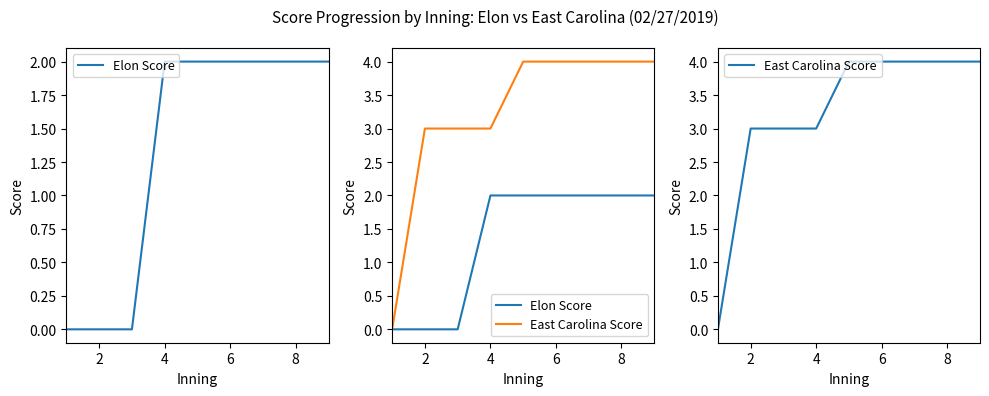

True or false: East Carolina Score and Elon Score intersect in this chart.

False